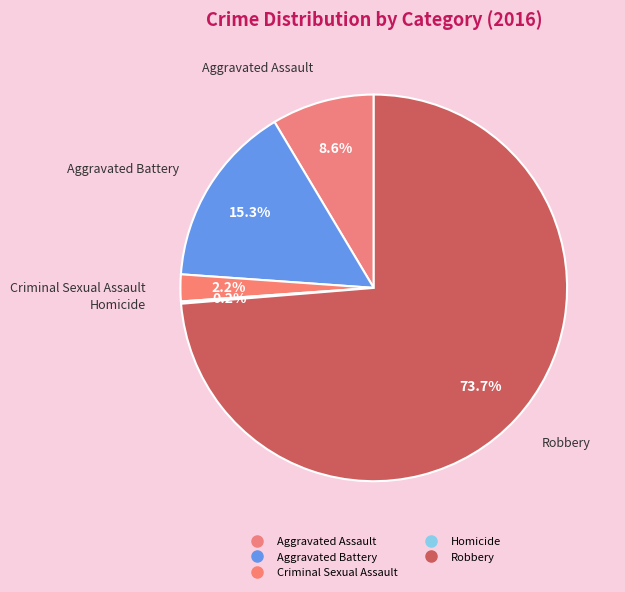

Is there any slice that represents more than half of the pie?

Yes